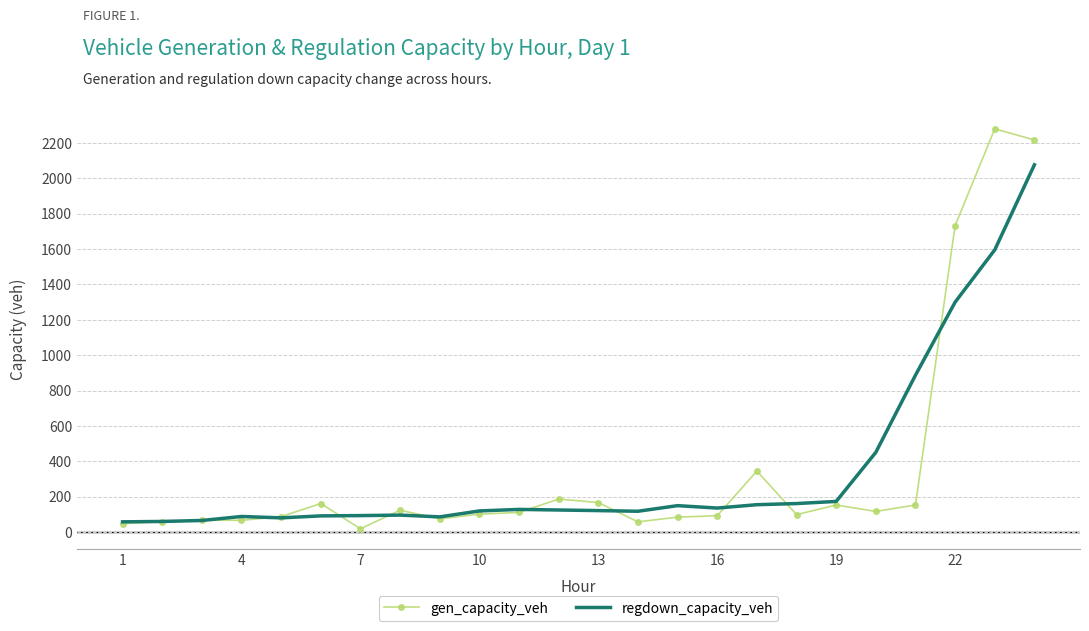

What is the maximum value shown in the chart?

2279.4